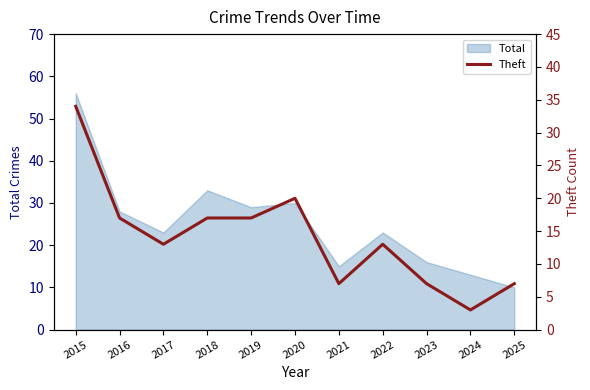

Reading left to right, extract all data points from this chart.

34	17	13	17	17	20	7	13	7	3	7